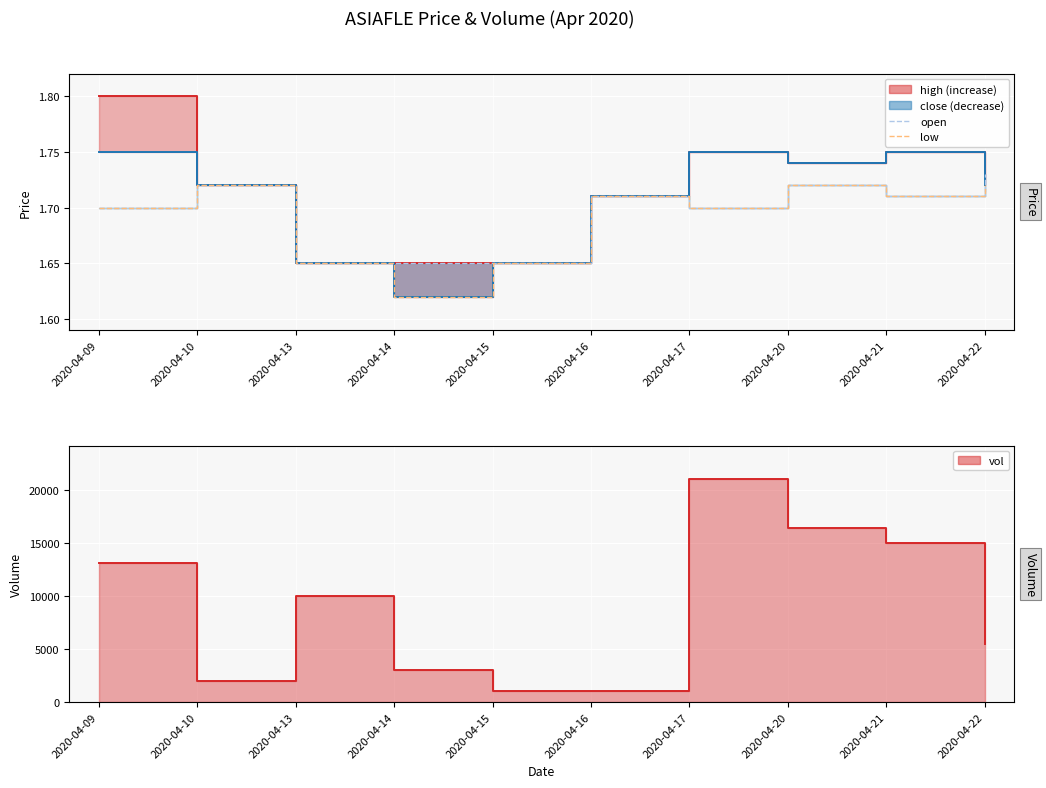

Reading left to right, list all the values displayed in this chart.

high: 1.8	1.7	1.6	1.6	1.6	1.7	1.8	1.7	1.8	1.7
close: 1.8	1.7	1.6	1.6	1.6	1.7	1.8	1.7	1.8	1.7
open: 1.7	1.7	1.6	1.6	1.6	1.7	1.7	1.7	1.7	1.7
low: 1.7	1.7	1.6	1.6	1.6	1.7	1.7	1.7	1.7	1.7
vol: 13100.0	2000.0	10000.0	3000.0	1000.0	1000.0	21000.0	16400.0	15000.0	5500.0